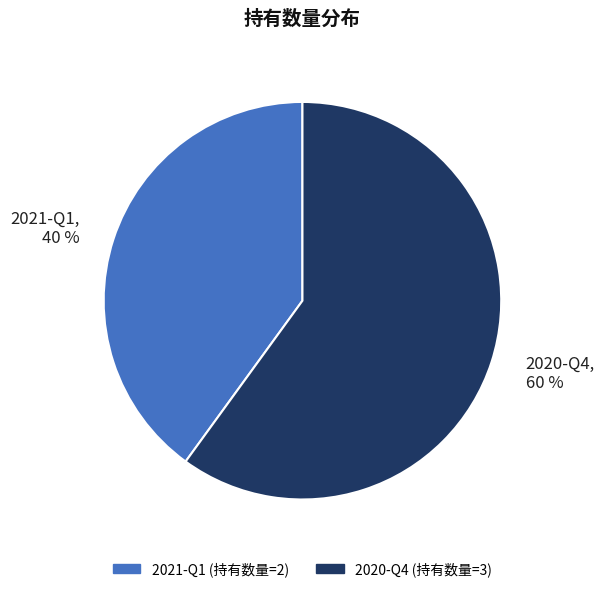

How many slices are in this pie chart?

2